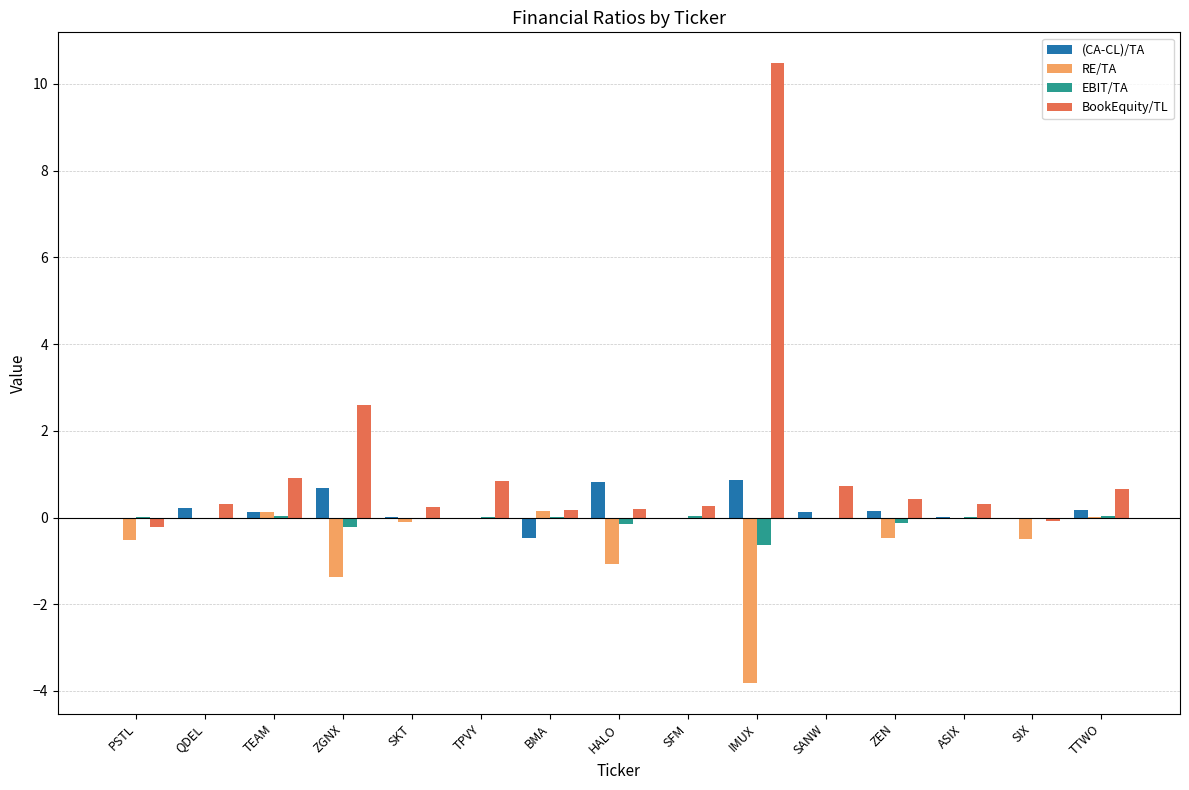

Is it true that RE/TA equals -0.5 at PSTL?

True